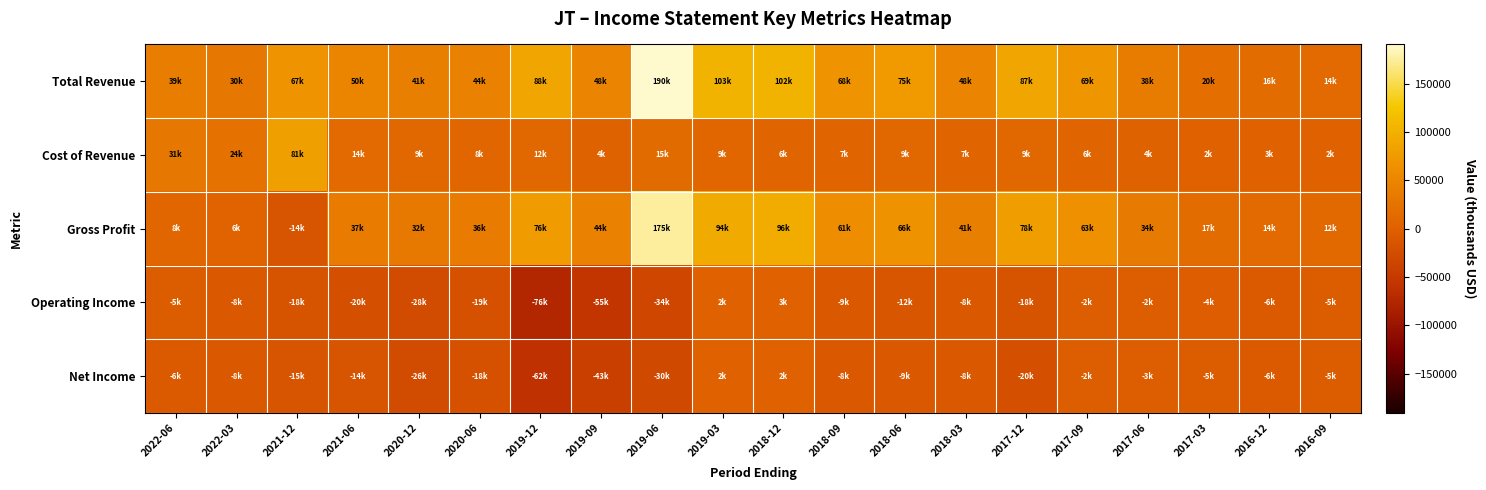

Reading right to left, list all the values displayed in this chart.

Total Revenue: 2016-09=14100	2016-12=16500	2017-03=20000	2017-06=38000	2017-09=69400	2017-12=86800	2018-03=48200	2018-06=74900	2018-09=67800	2018-12=102100	2019-03=103300	2019-06=190400	2019-09=47700	2019-12=87700	2020-06=44100	2020-12=41400	2021-06=50200	2021-12=67400	2022-03=30300	2022-06=38700
Cost of Revenue: 2016-09=1900	2016-12=2700	2017-03=2500	2017-06=3500	2017-09=6200	2017-12=9100	2018-03=7100	2018-06=9000	2018-09=7200	2018-12=6100	2019-03=8800	2019-06=15400	2019-09=4000	2019-12=11700	2020-06=8200	2020-12=9100	2021-06=13600	2021-12=81400	2022-03=24500	2022-06=31000
Gross Profit: 2016-09=12100	2016-12=13900	2017-03=17400	2017-06=34500	2017-09=63200	2017-12=77700	2018-03=41100	2018-06=65900	2018-09=60600	2018-12=96000	2019-03=94500	2019-06=175000	2019-09=43700	2019-12=76000	2020-06=35900	2020-12=32300	2021-06=36600	2021-12=-14000	2022-03=5800	2022-06=7700
Operating Income: 2016-09=-5000	2016-12=-6300	2017-03=-4100	2017-06=-2300	2017-09=-1800	2017-12=-17500	2018-03=-8500	2018-06=-12200	2018-09=-8600	2018-12=2600	2019-03=2500	2019-06=-34100	2019-09=-55400	2019-12=-75800	2020-06=-18900	2020-12=-28200	2021-06=-20000	2021-12=-17800	2022-03=-8000	2022-06=-5200
Net Income: 2016-09=-5000	2016-12=-6300	2017-03=-4600	2017-06=-2600	2017-09=-2500	2017-12=-20200	2018-03=-8200	2018-06=-9400	2018-09=-8400	2018-12=1500	2019-03=2500	2019-06=-29600	2019-09=-42900	2019-12=-62400	2020-06=-17900	2020-12=-26500	2021-06=-13700	2021-12=-15400	2022-03=-7600	2022-06=-6400